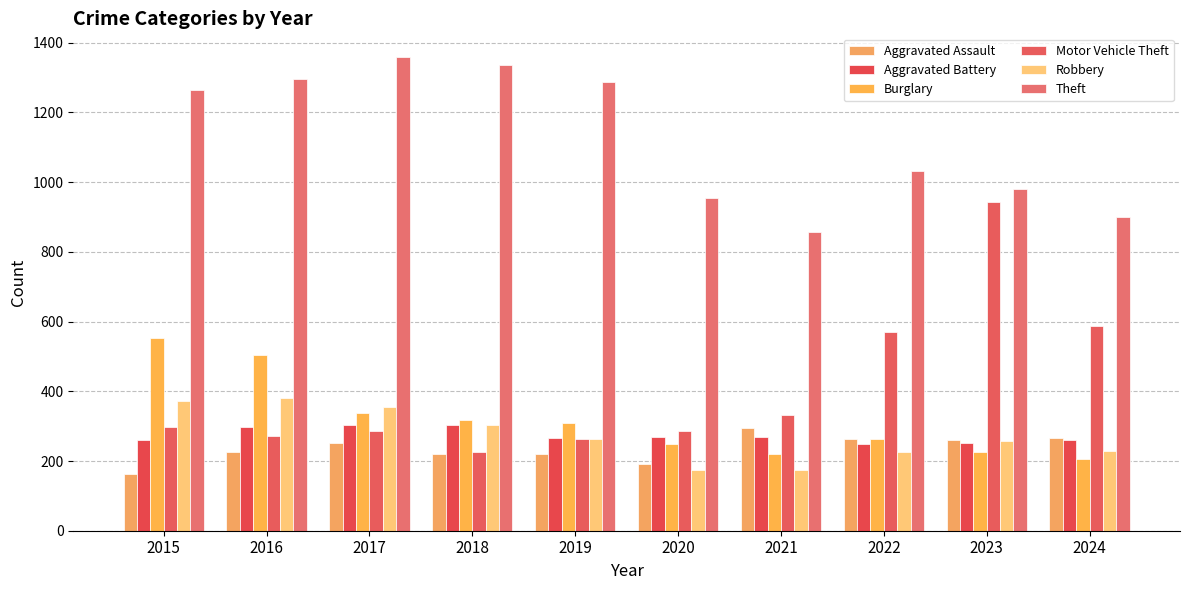

Which series has the largest total across all categories?

Theft